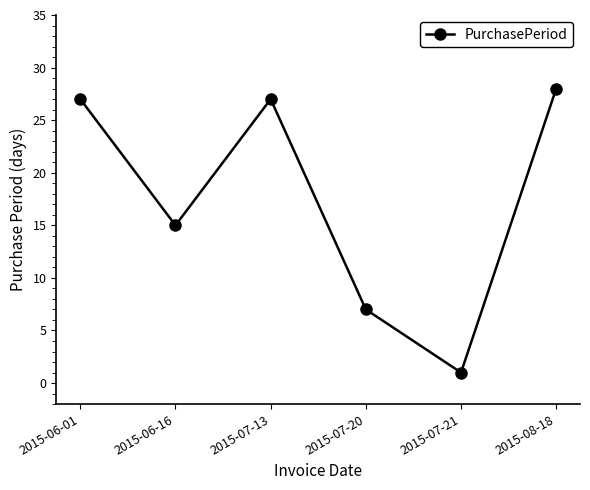

How many lines are shown in the chart?

1